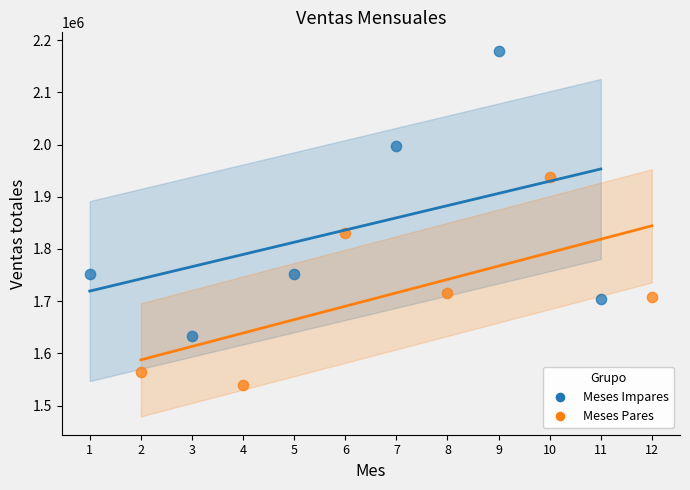

What are all the series names shown in the legend?

Meses Impares, Meses Pares